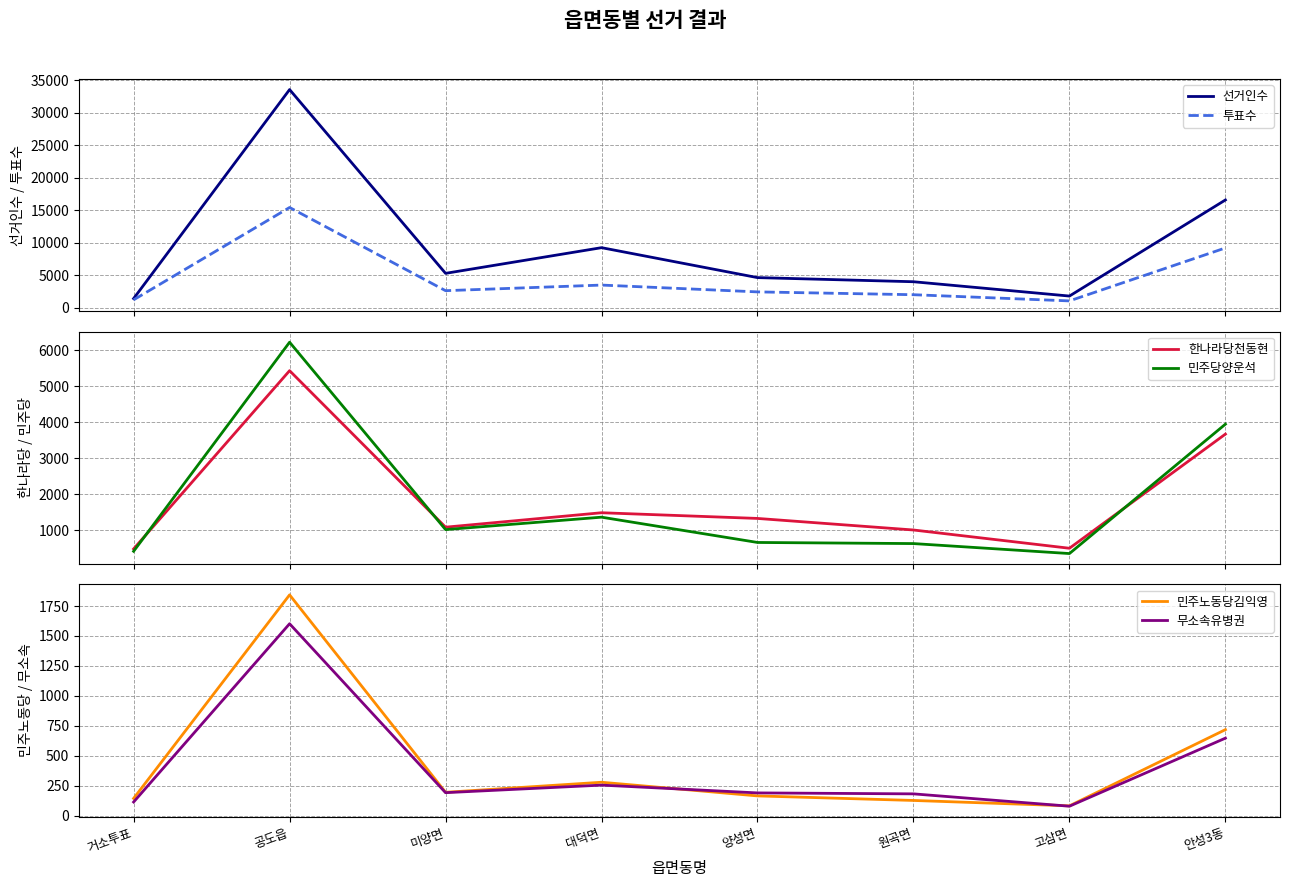

How many lines are shown in the chart?

6